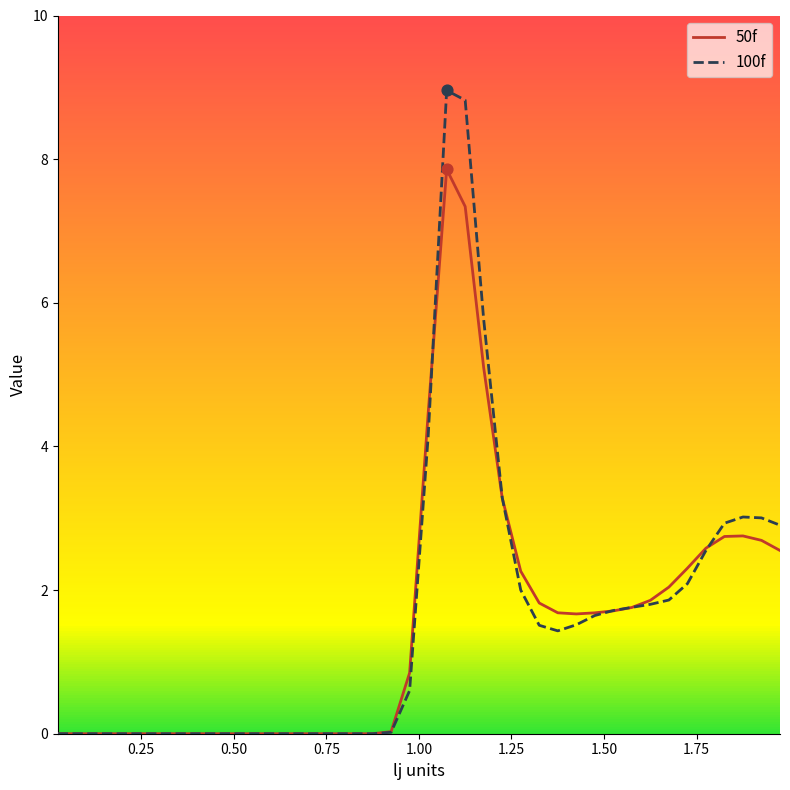

What is the maximum value shown in the chart?

9.0